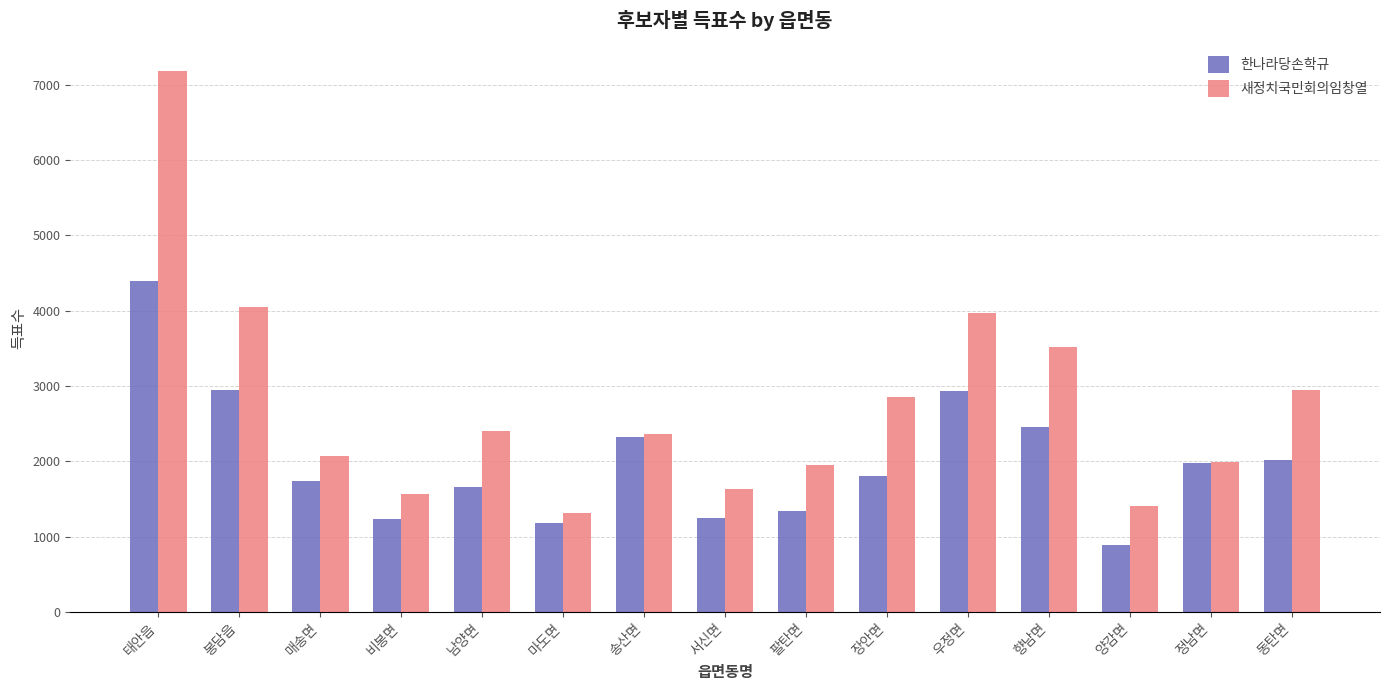

Does the chart contain any negative values?

No